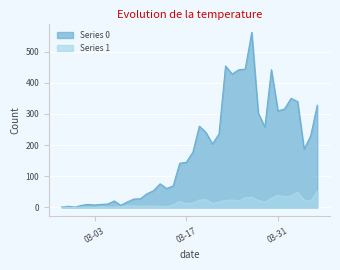

Is the value of Series 1 at 2020-03-27 greater than the value of Series 0 at 2020-03-21?

No